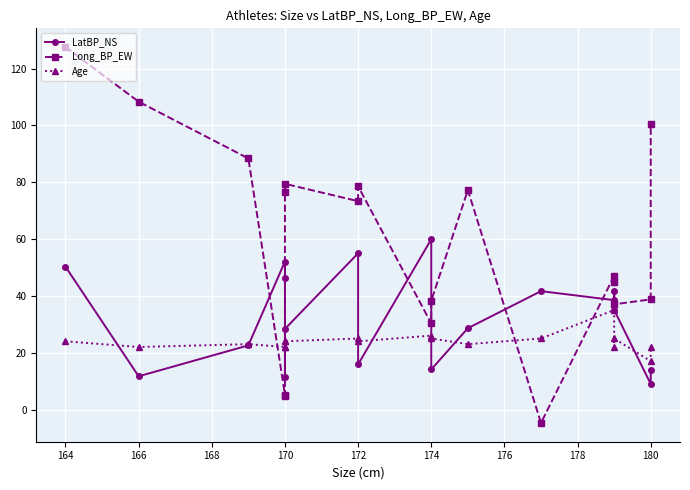

How many lines are shown in the chart?

3